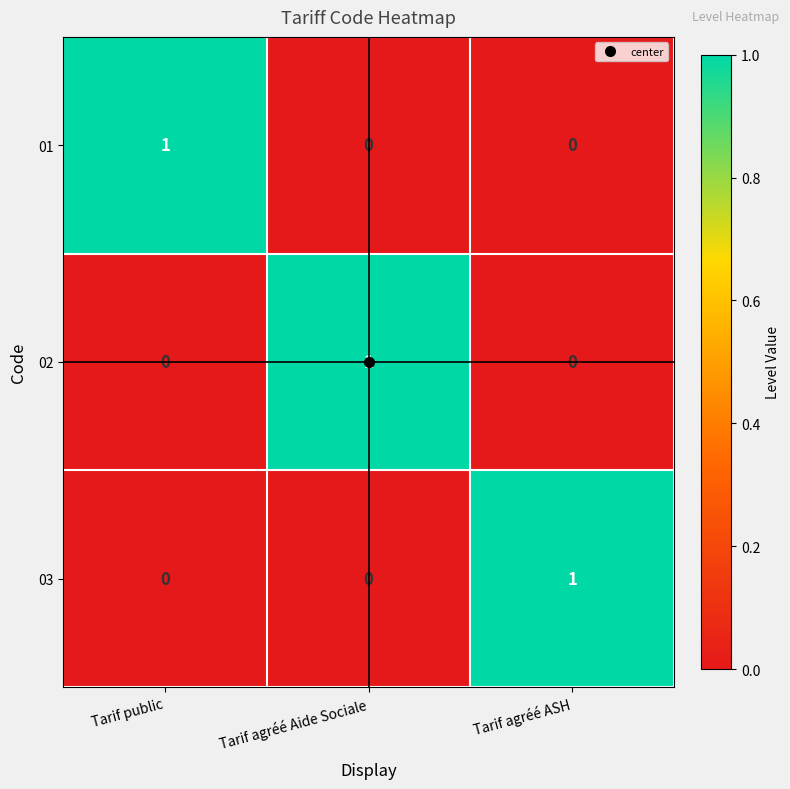

How many 01 values are between 0 and 1?

3